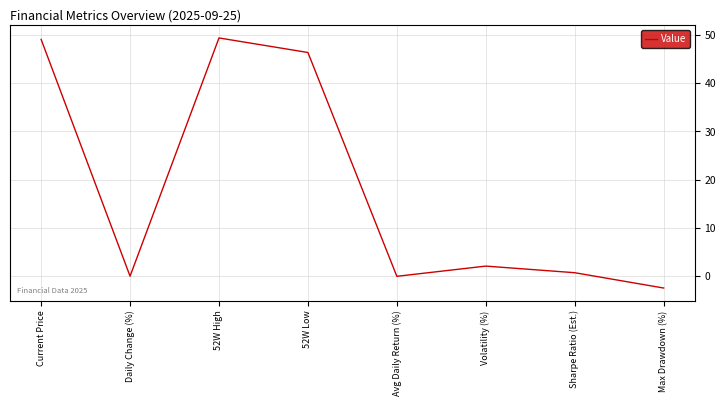

At which label is the value closest to 23?

Volatility (%)